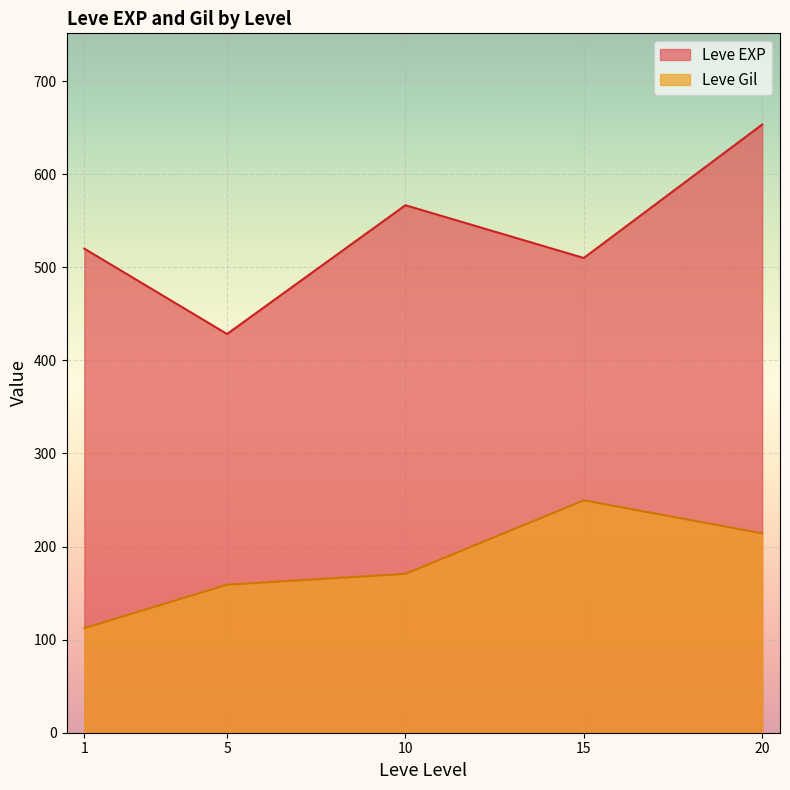

Rank the series at 5 from lowest to highest value.

Leve Gil, Leve EXP